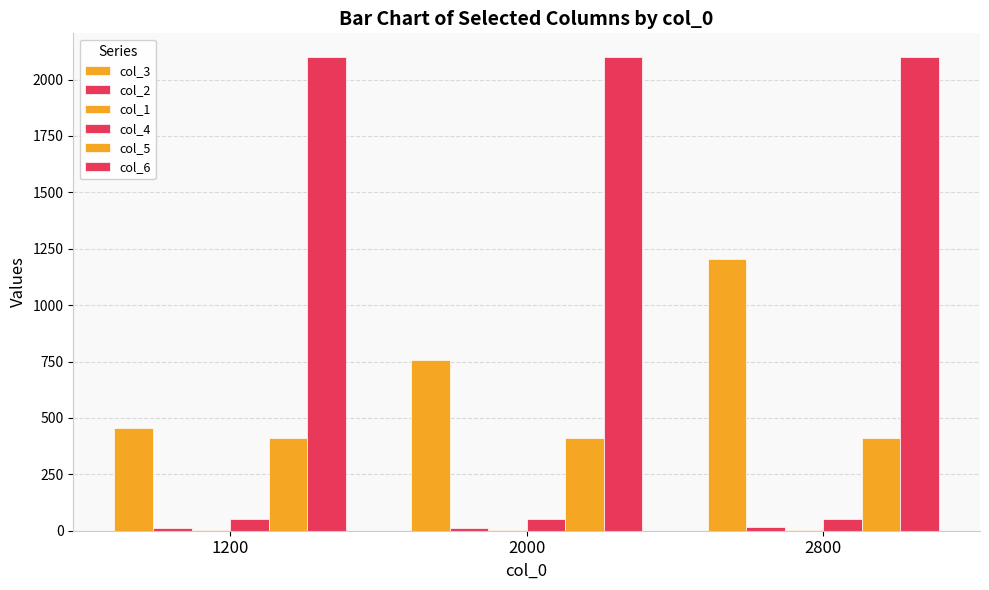

What is the difference between the highest and lowest values at 2000?

2097